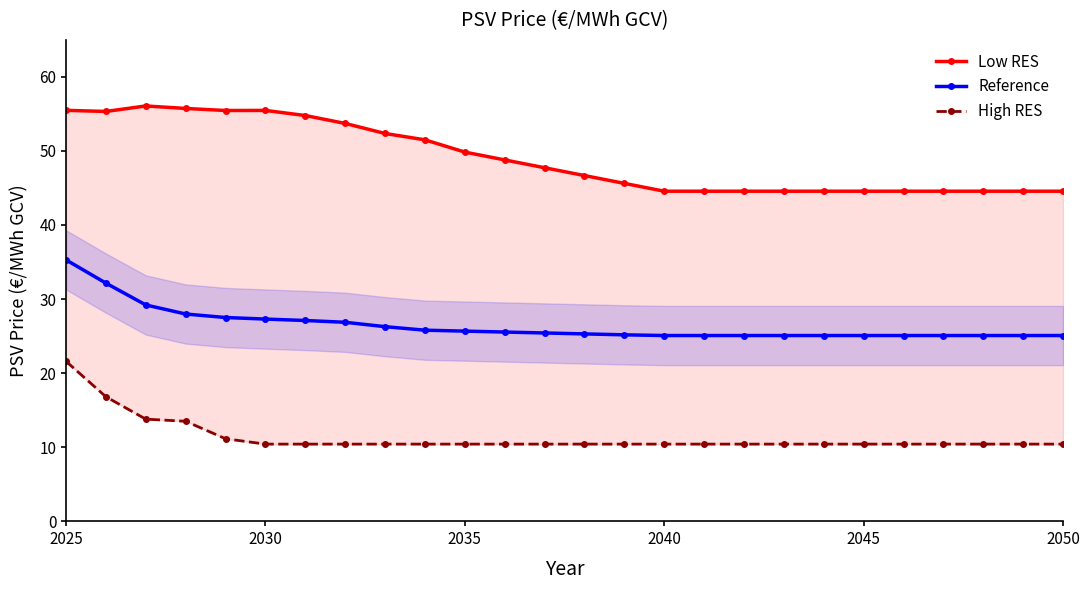

True or false: Reference has a value of 10.2 at 2040.

False